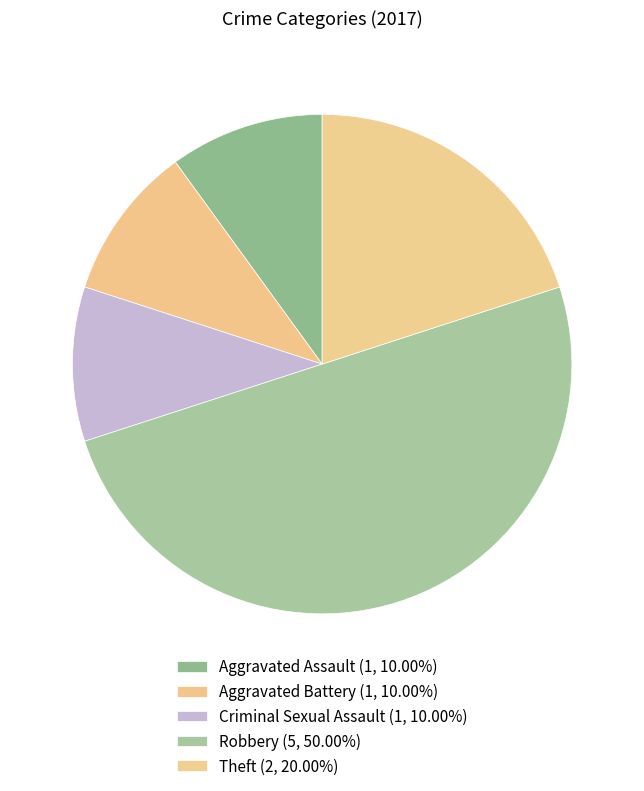

Count the number of slices in the pie.

5